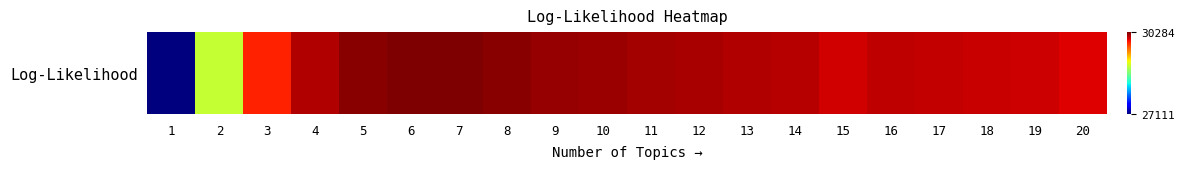

How many distinct data groups are displayed?

1